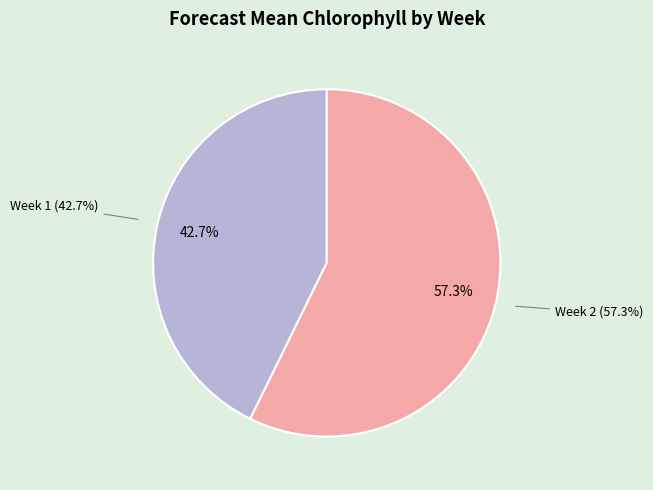

How many segments does this pie chart have?

2